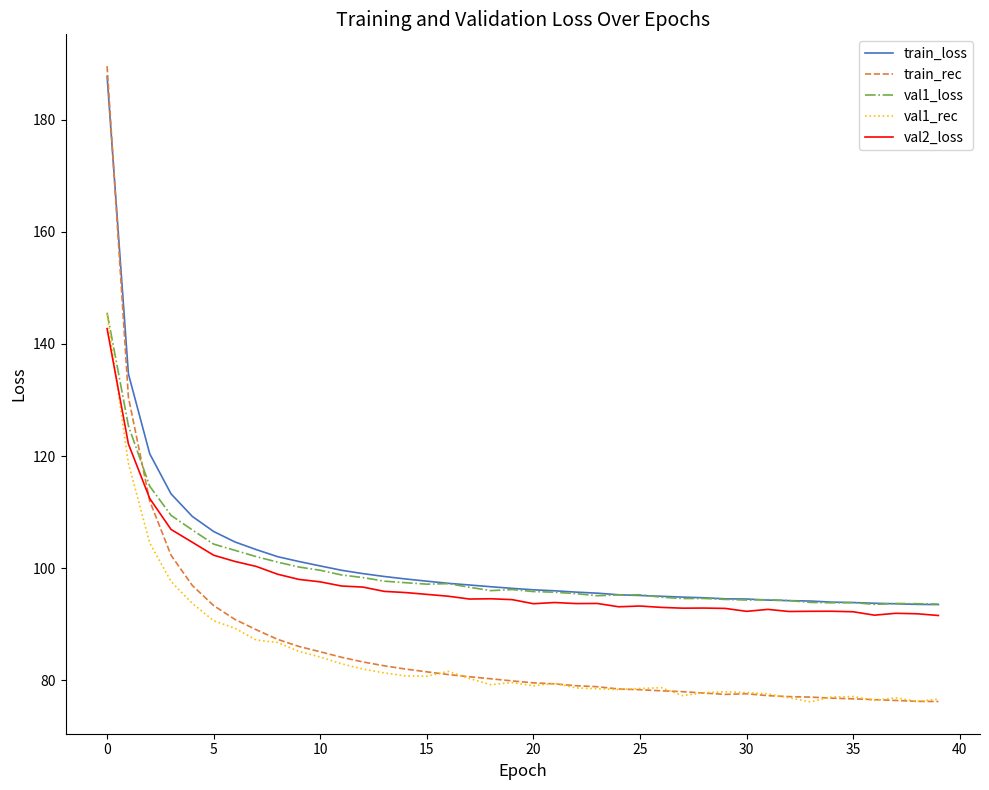

What is the minimum value shown in the chart?

76.2